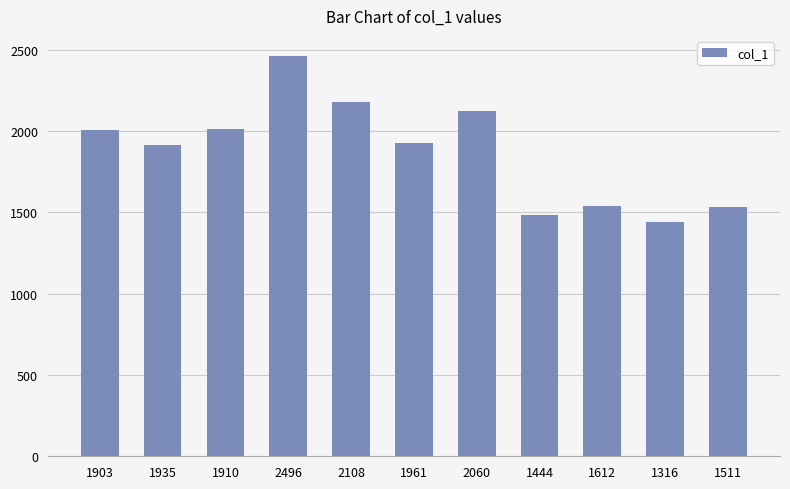

Does the chart contain any negative values?

No